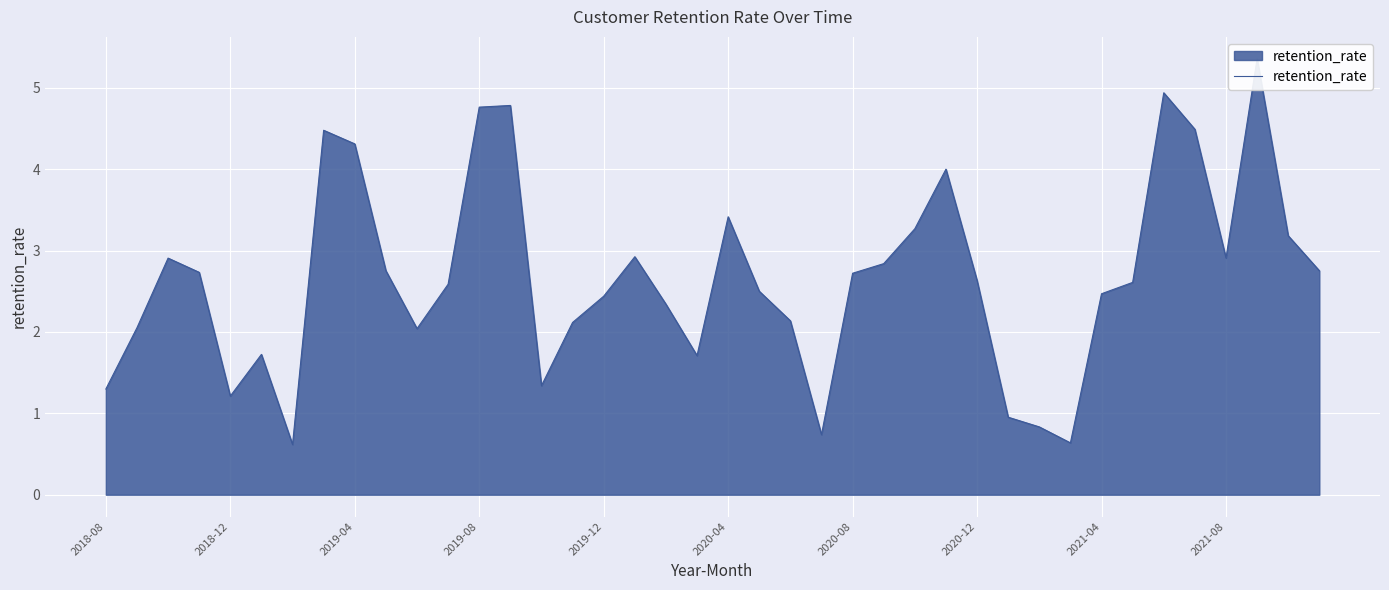

True or false: the data shows 2.8 at 15.

False